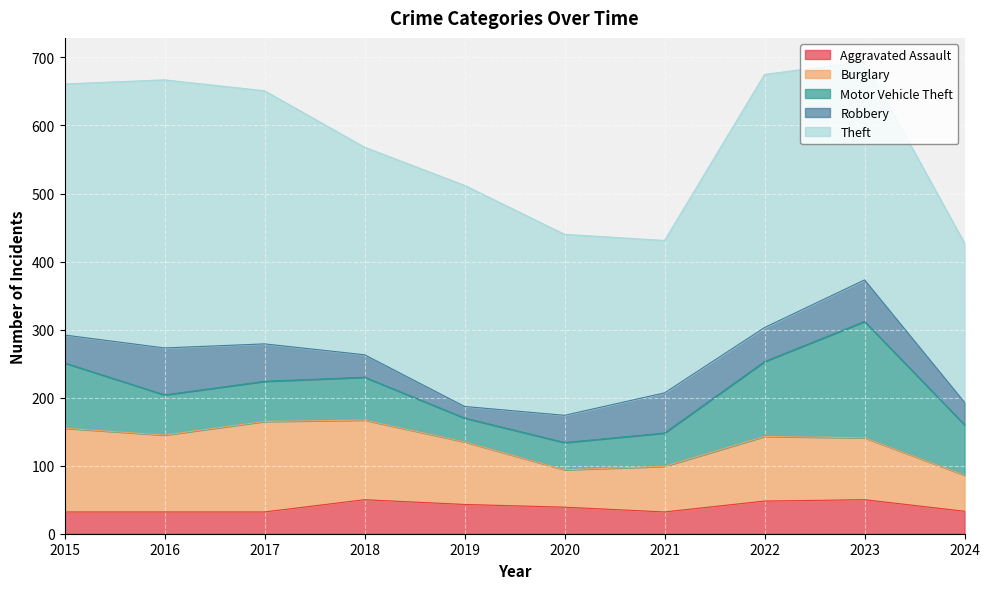

Reading right to left, extract all data points from this chart.

Aggravated Assault: 33	50	48	32	39	43	50	32	32	32
Burglary: 53	91	95	67	55	92	117	133	113	123
Motor Vehicle Theft: 74	171	110	49	40	35	63	59	59	96
Robbery: 33	61	50	59	40	17	33	55	69	41
Theft: 234	321	372	224	266	325	305	372	394	369